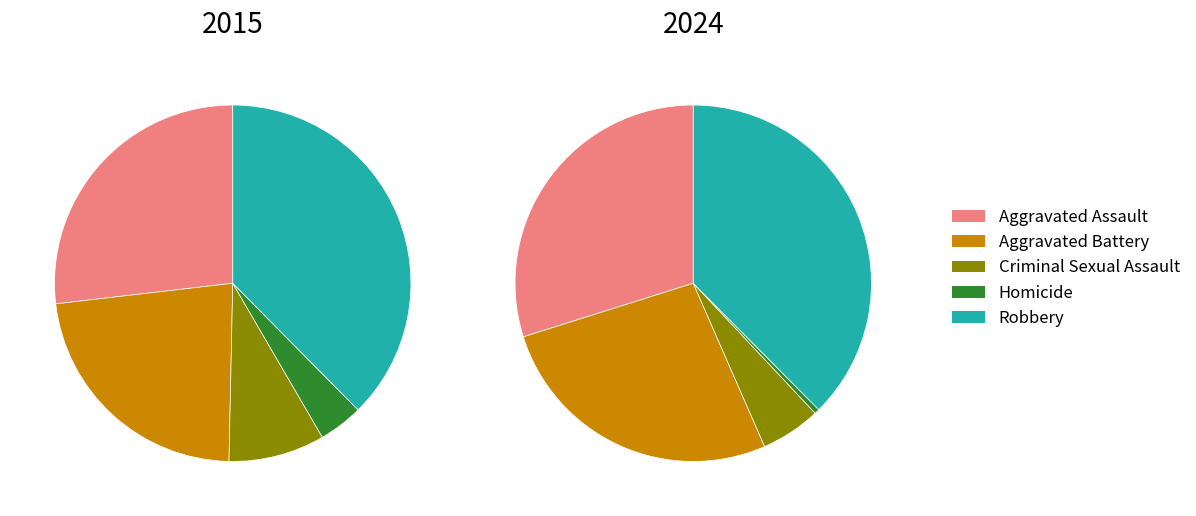

How many slices are in this pie chart?

5